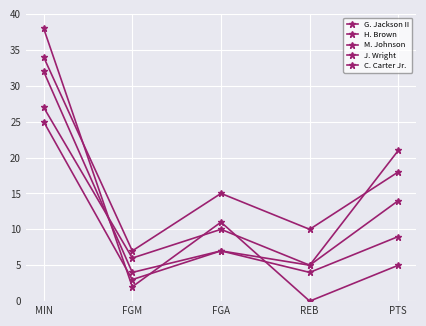

The value of M. Johnson at FGM is 3. True or false?

True